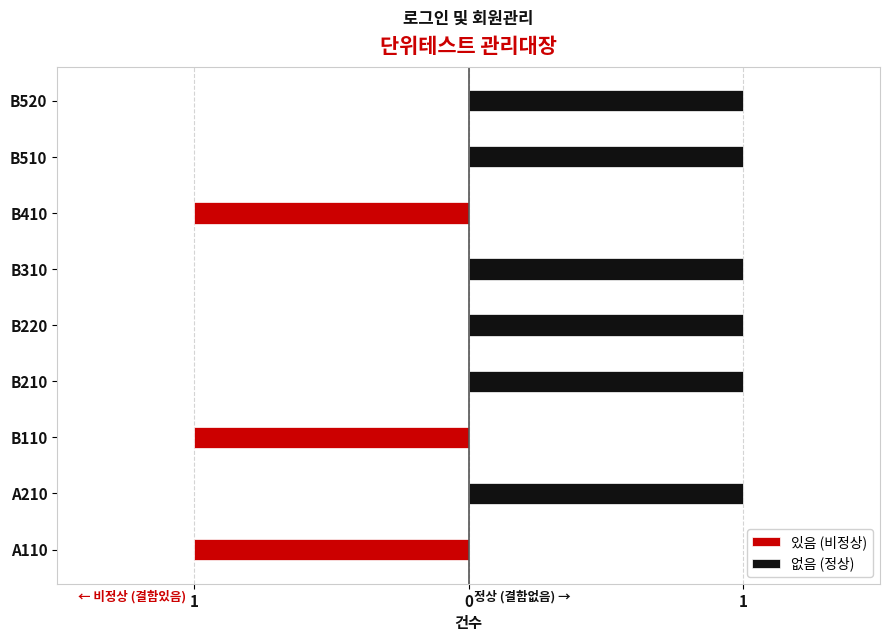

How many groups of bars are there?

9